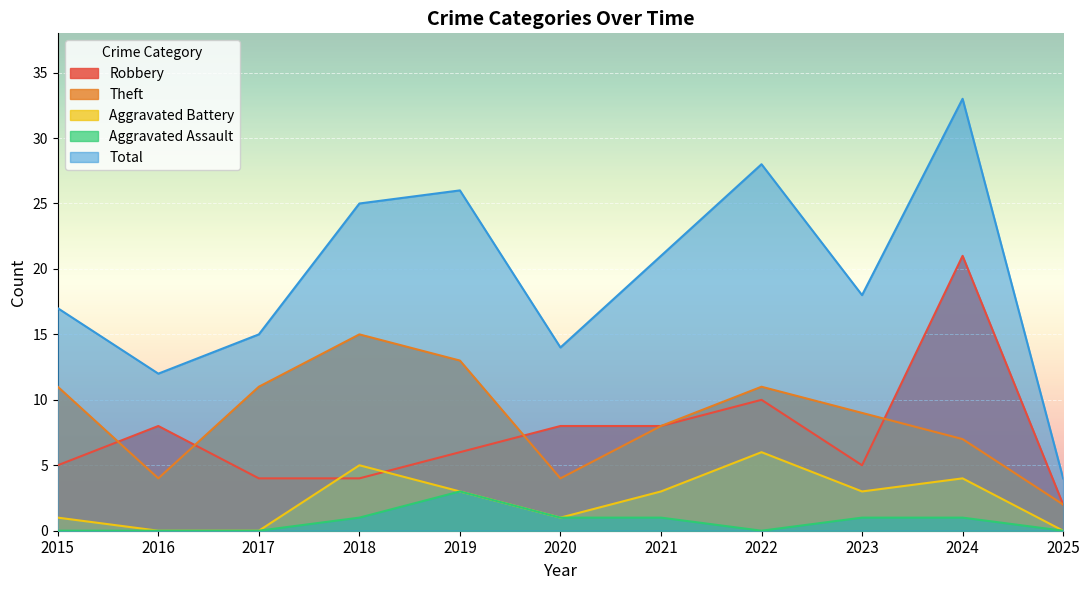

Between 2024 and 2016, which is larger?

2024